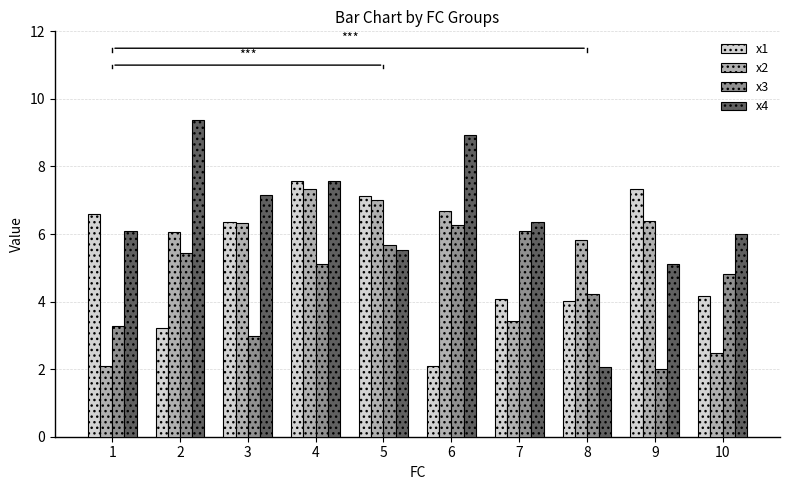

True or false: x4 has a value of 2.1 at 8.

True